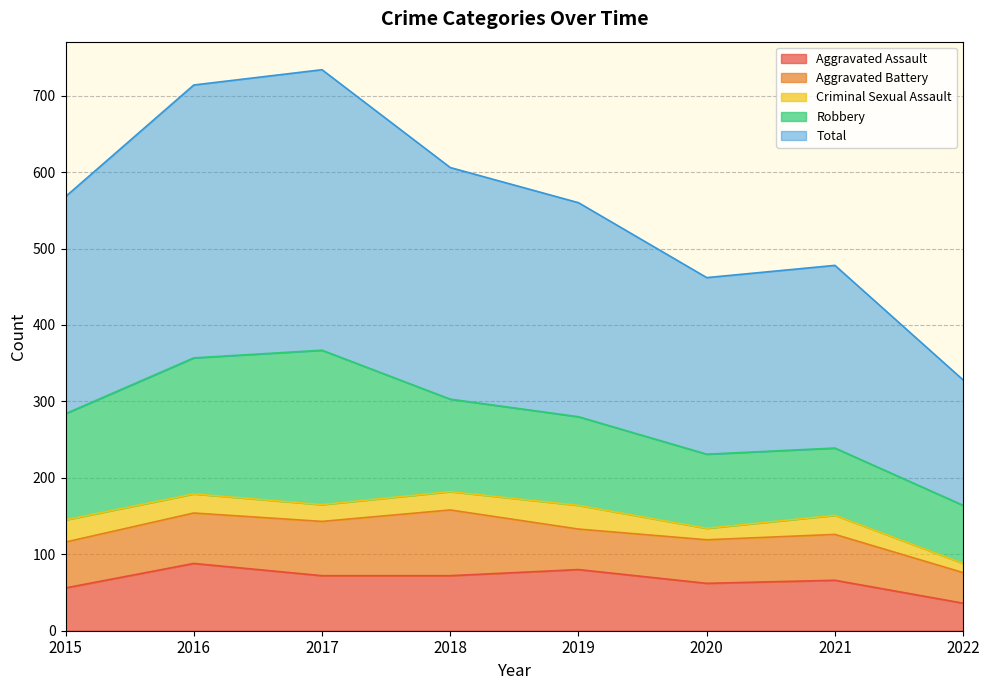

What is the sum of the Robbery values at 2020 and 2018?

218